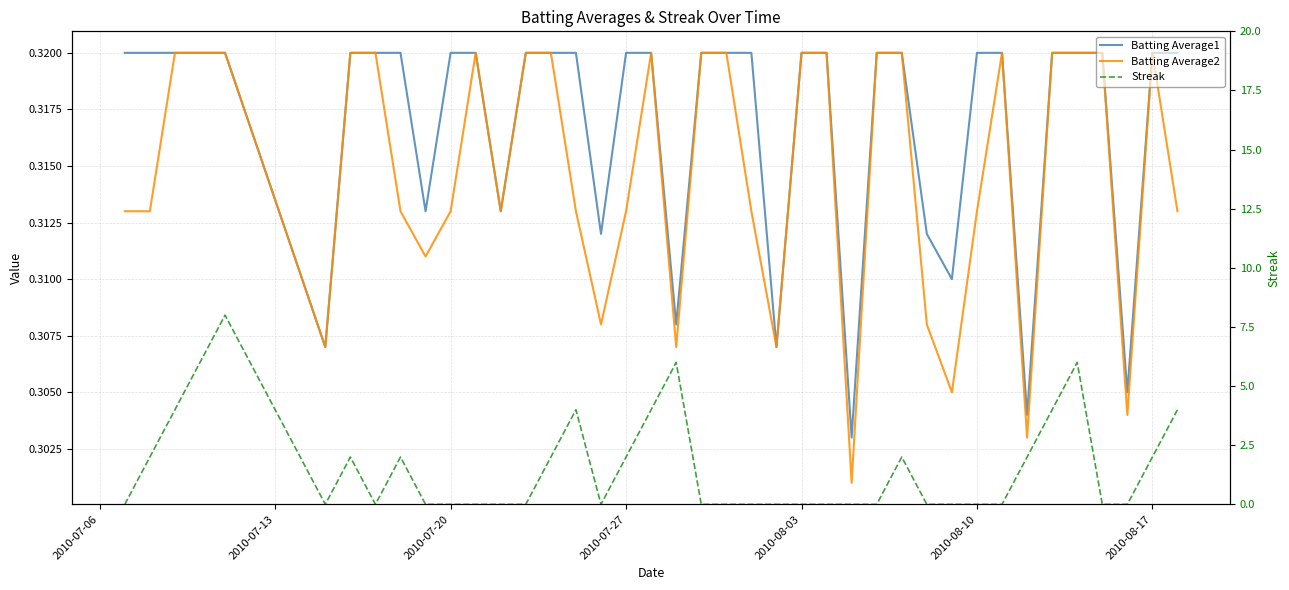

True or false: Batting Average1 and Batting Average2 cross at least once.

False